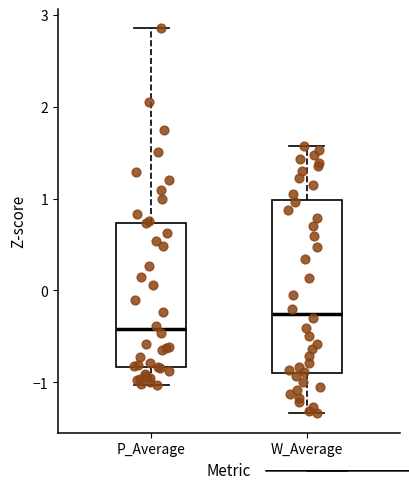

Reading left to right, transcribe this box plot: for each box, give where its median line is, the range the box spans, and where its two whiskers end, as read against the y-axis. The values are not printed on the chart, so give them approximately, as read against the axis.

P_Average: median -0.4, box -0.8 to 0.7, whiskers -1.0 to 2.9
W_Average: median -0.3, box -0.9 to 1.0, whiskers -1.3 to 1.6